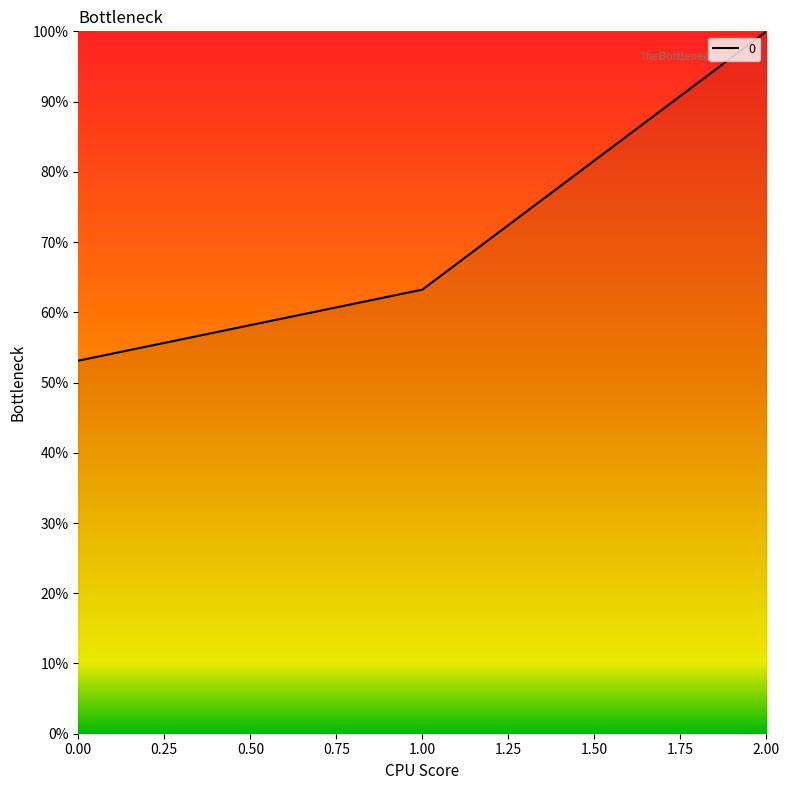

Is this an area chart (filled region under the line)?

Yes